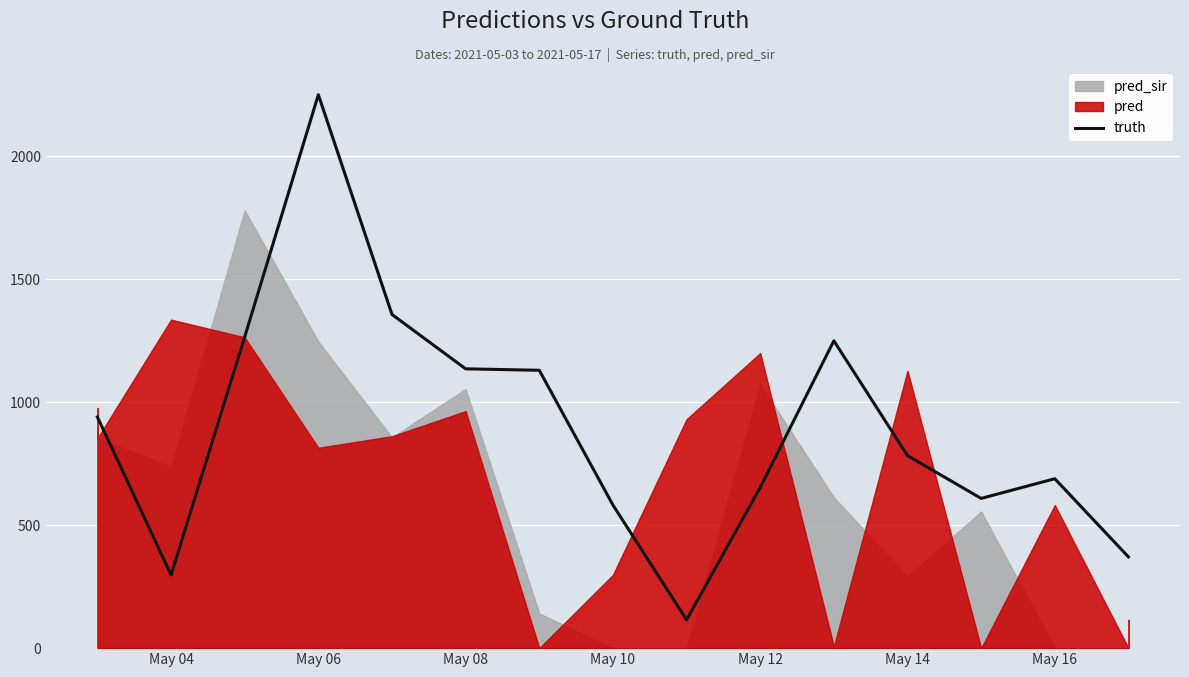

Reading left to right, transcribe all the data shown in this chart.

940	940	298	1266	2251	1357	1136	1130	582	115	654	1250	783	609	689	371	371